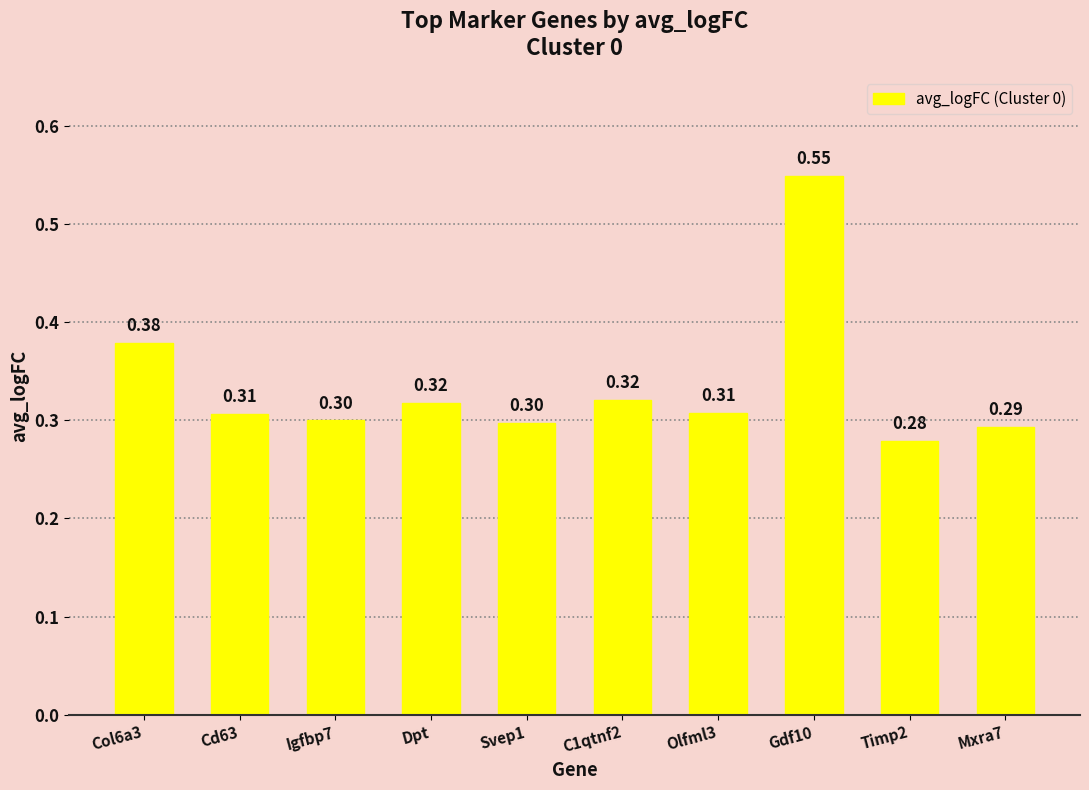

Which has a higher value, C1qtnf2 or Gdf10?

Gdf10